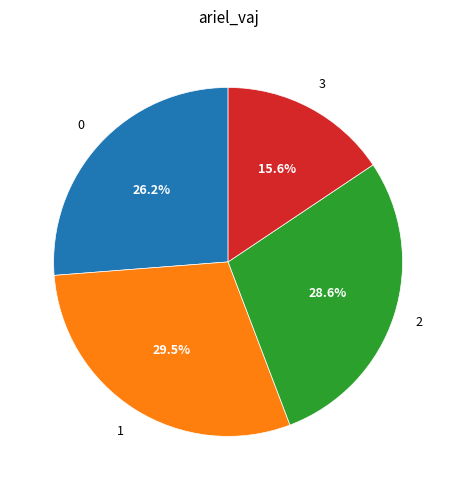

To the nearest percent, what percentage of the pie is 0?

26%